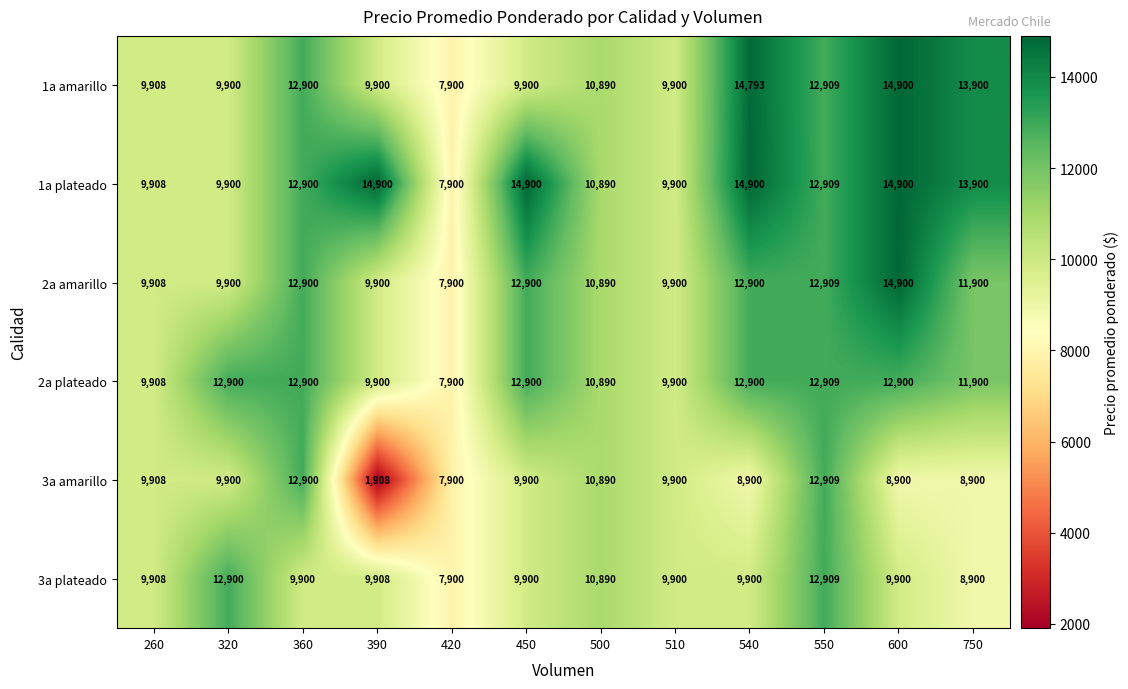

At which category is the sum across all series the highest?

550